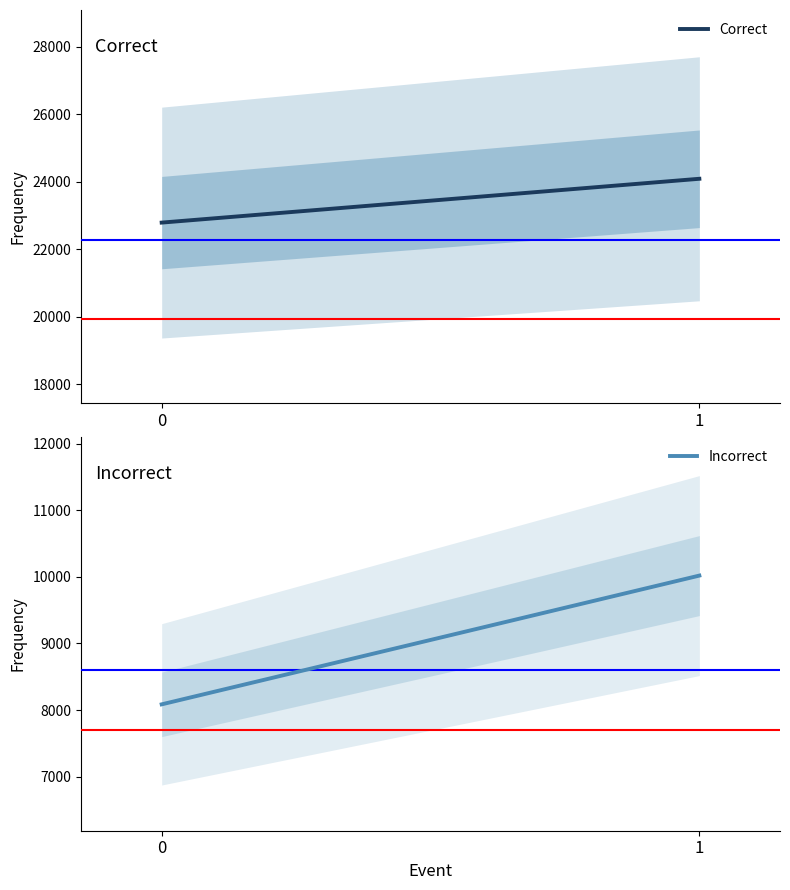

The value of Incorrect at 0 is 8085. True or false?

True